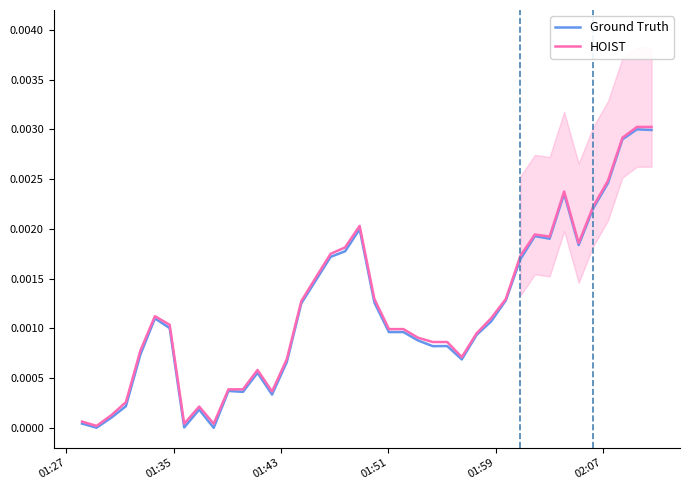

True or false: HOIST has more than 0 interior local peaks.

True